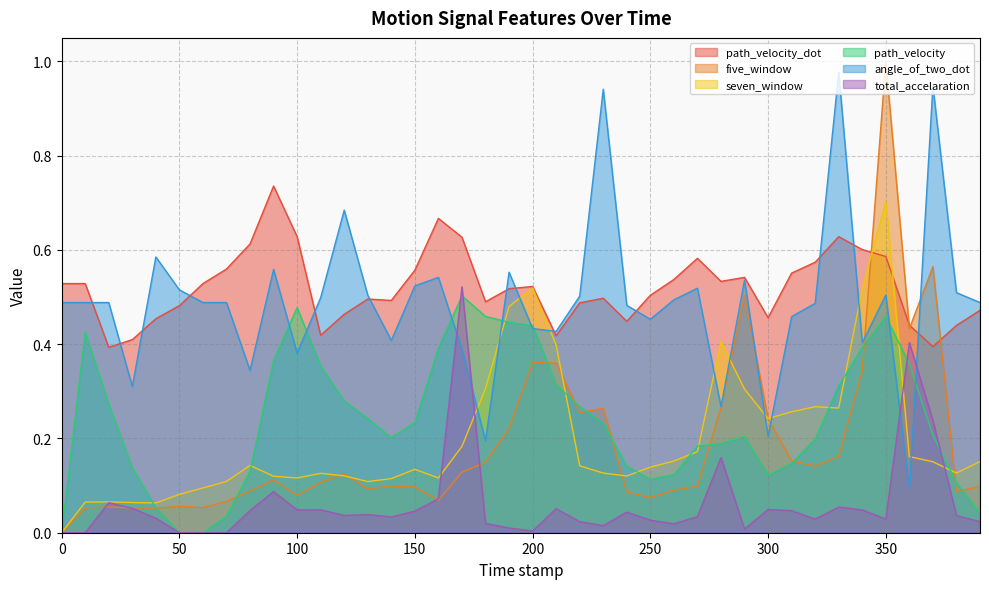

True or false: path_velocity and angle_of_two_dot cross at least once.

True